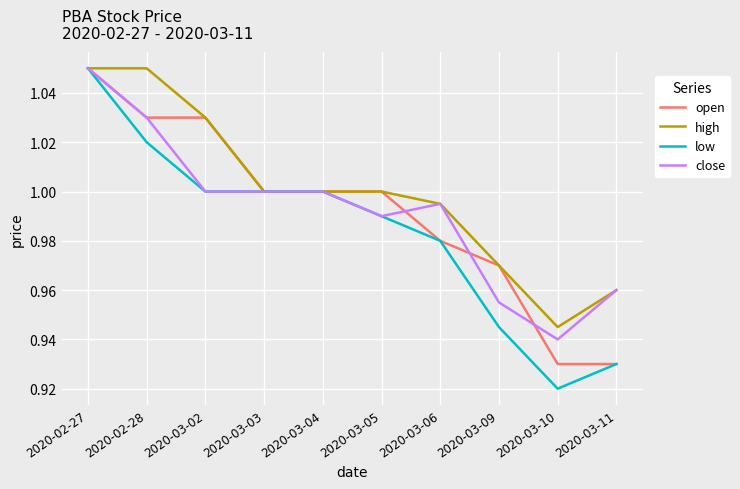

What position from the right is 2020-03-09?

3